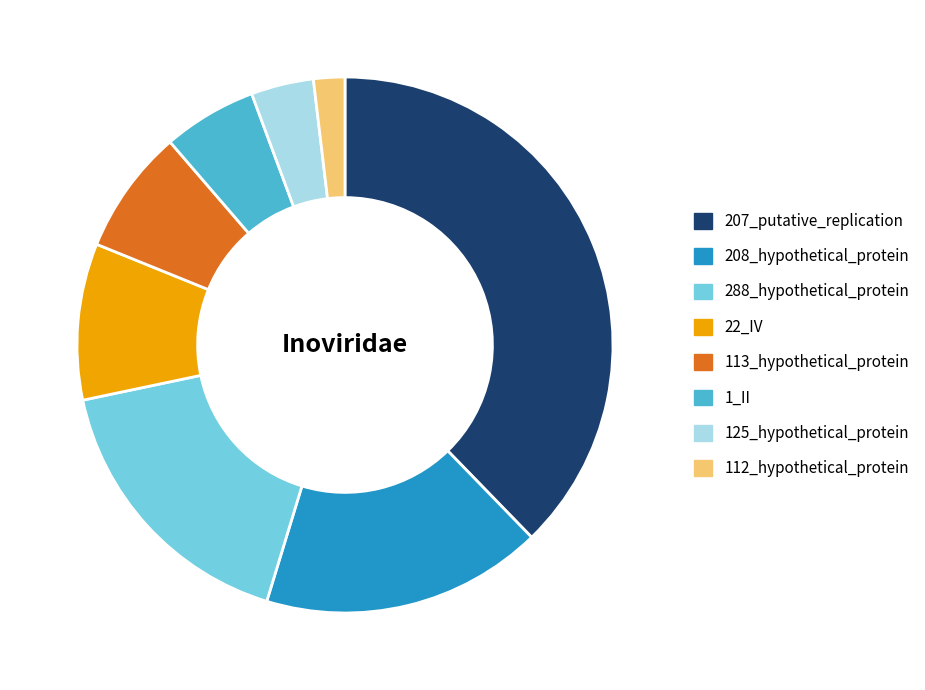

Approximately how many times larger is the value at 208_hypothetical_protein compared to 125_hypothetical_protein?

4.5